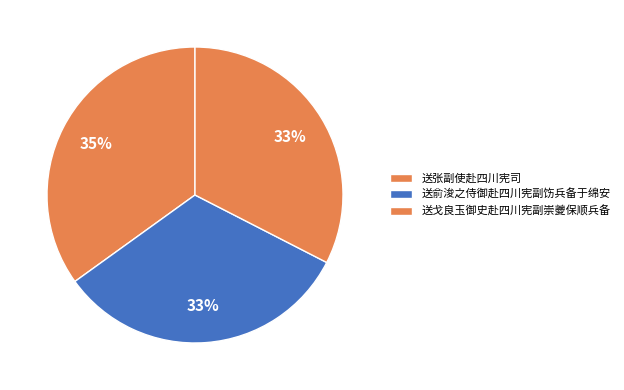

How many segments does this pie chart have?

3